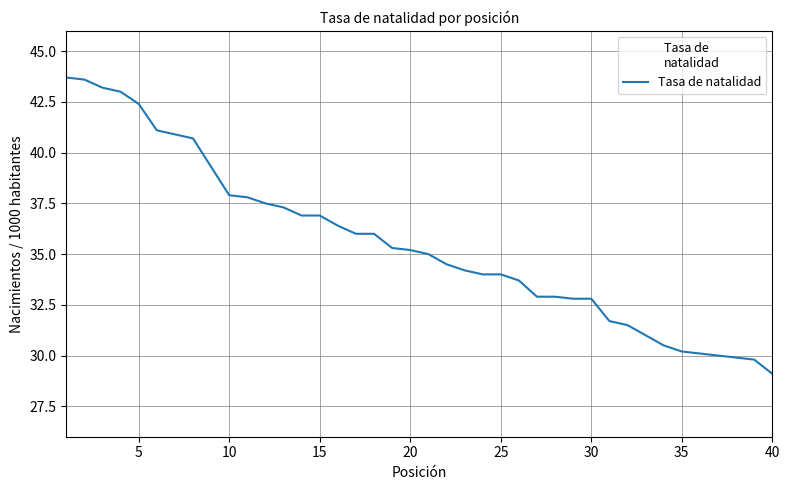

Count the number of categories in the chart.

40